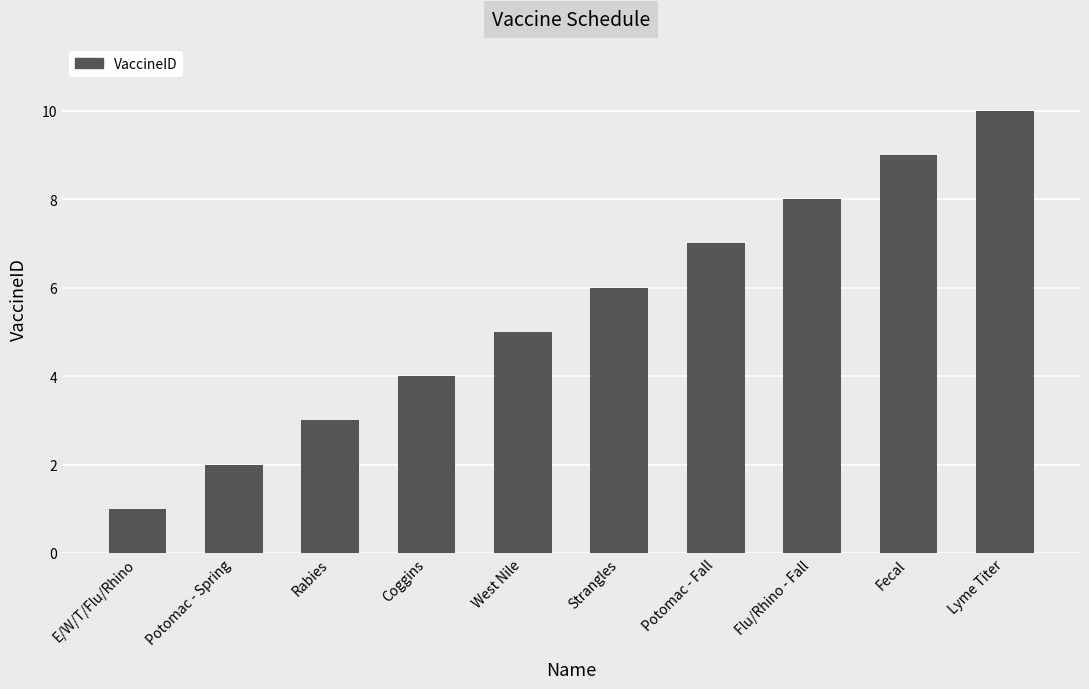

Approximately how many times larger is the value at Strangles compared to Rabies?

2.0